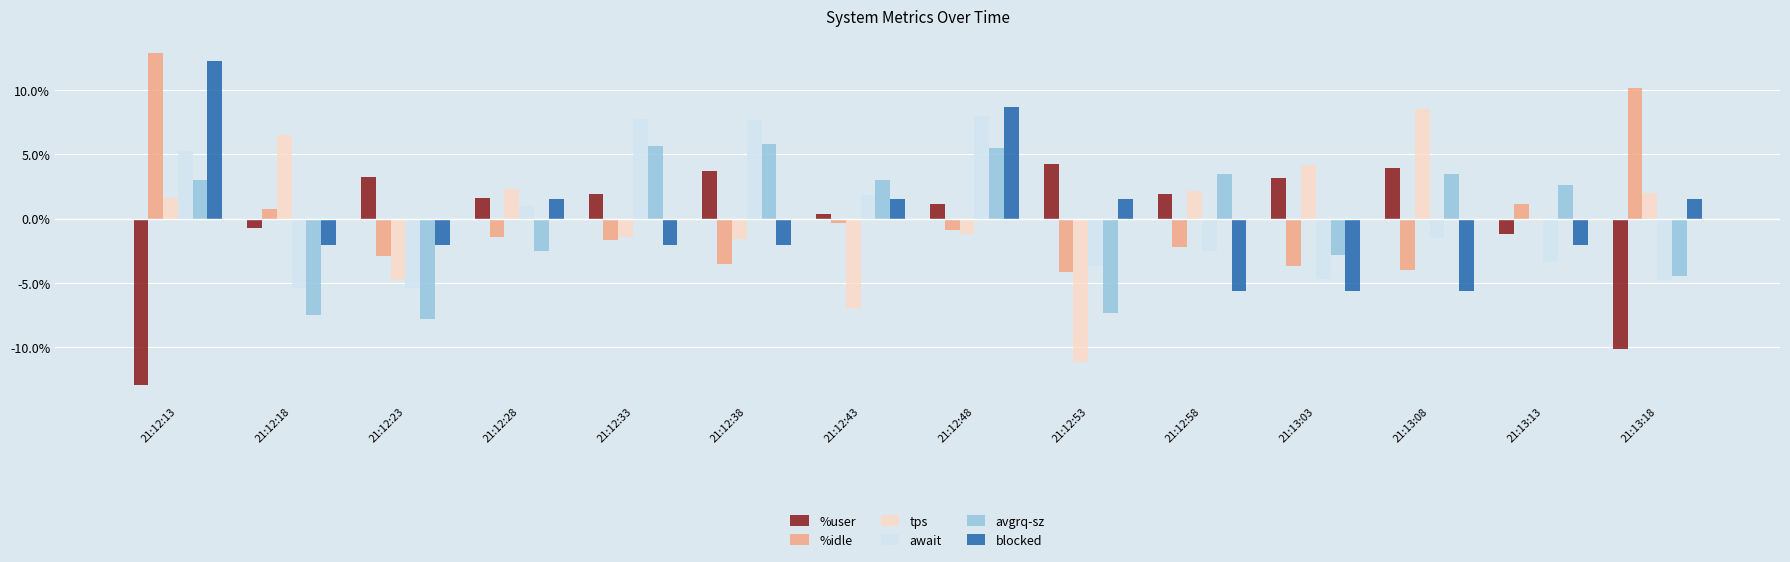

What is the spread (max minus min) of values at 21:12:53?

15.4